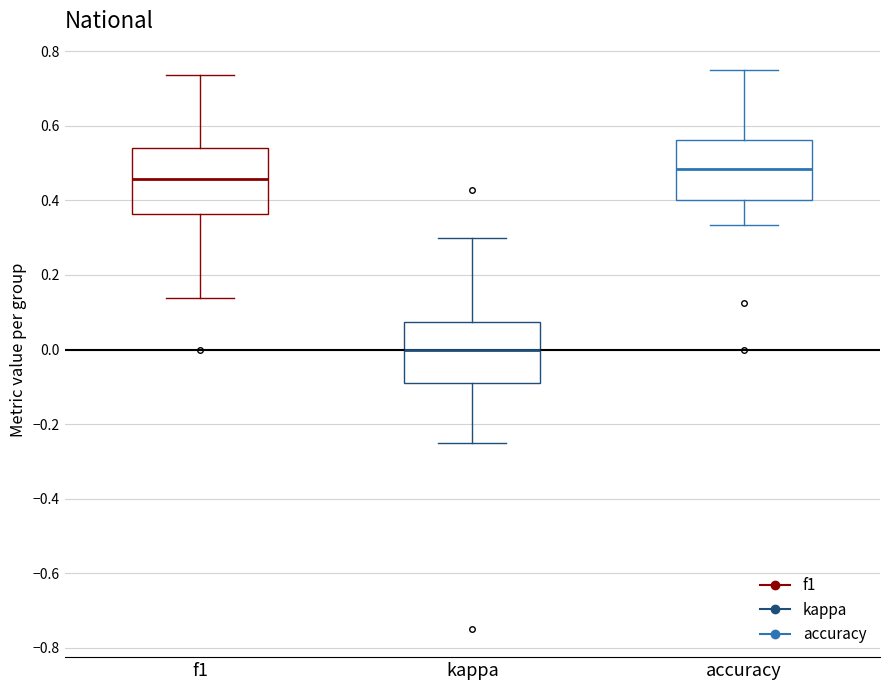

Which box's median line is the highest?

accuracy